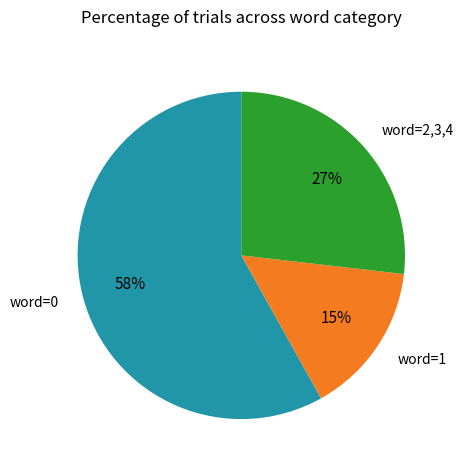

To the nearest percent, what is the average slice percentage?

33%